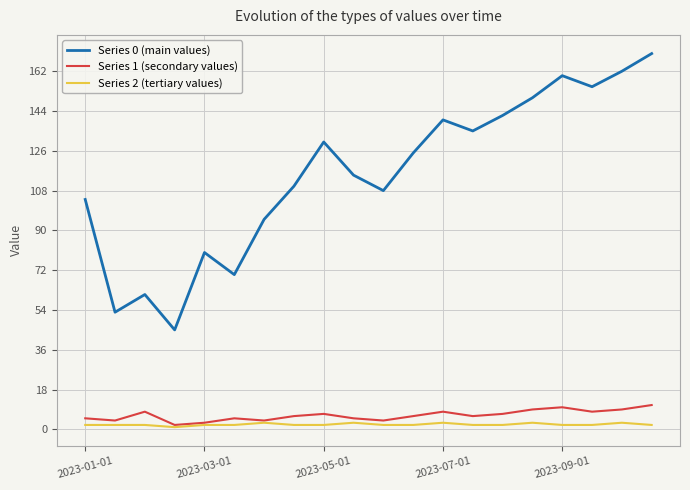

What is the lowest value of the Series 0 (main values) series?

45